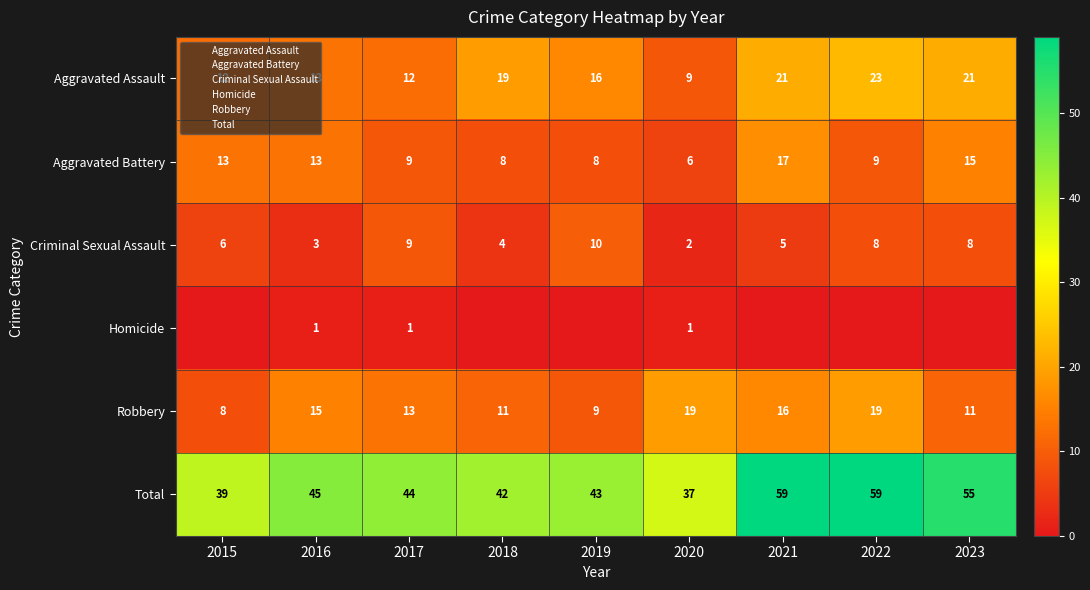

What is the sum of all Aggravated Battery values?

98